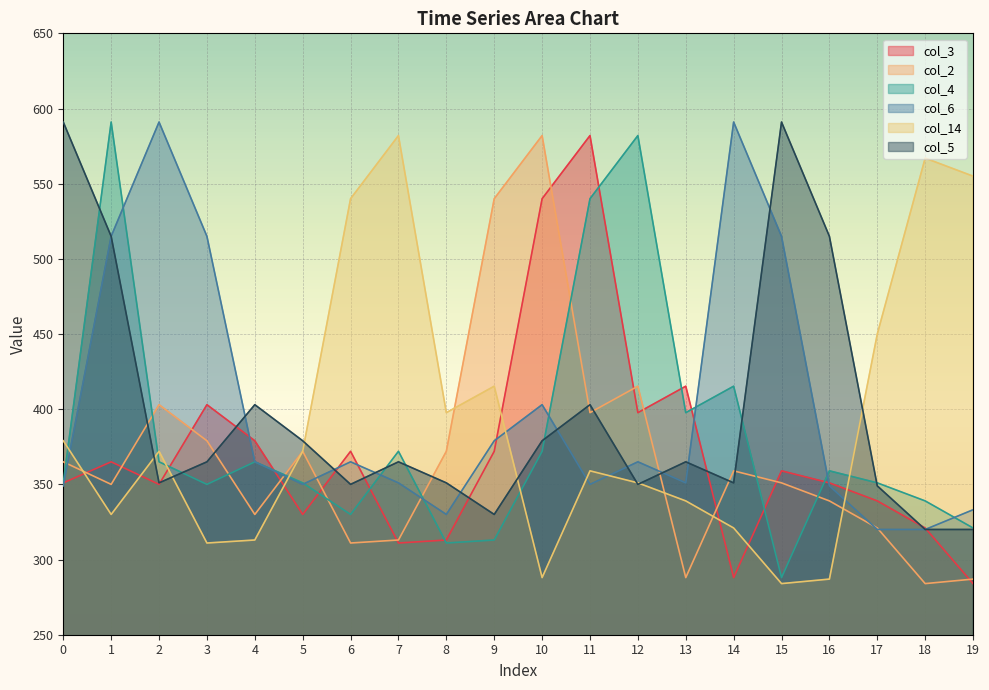

After their last crossing, which series has the higher values: col_2 or col_5?

col_5